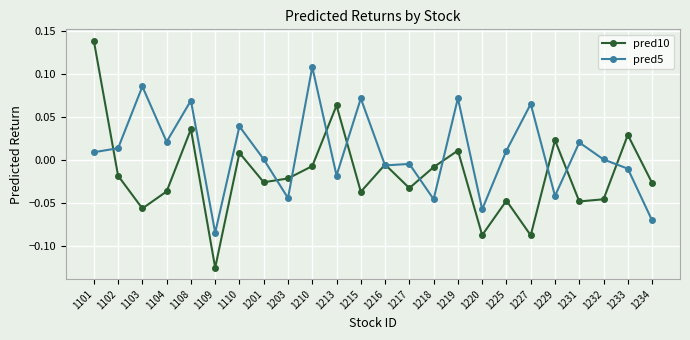

Which series changed the most between 1109 and 1231?

pred5